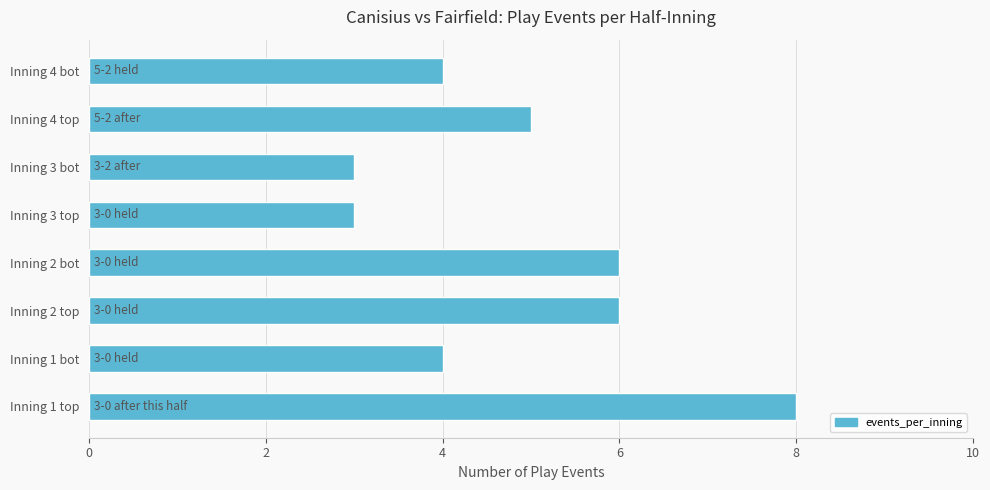

What is the greatest value displayed?

8